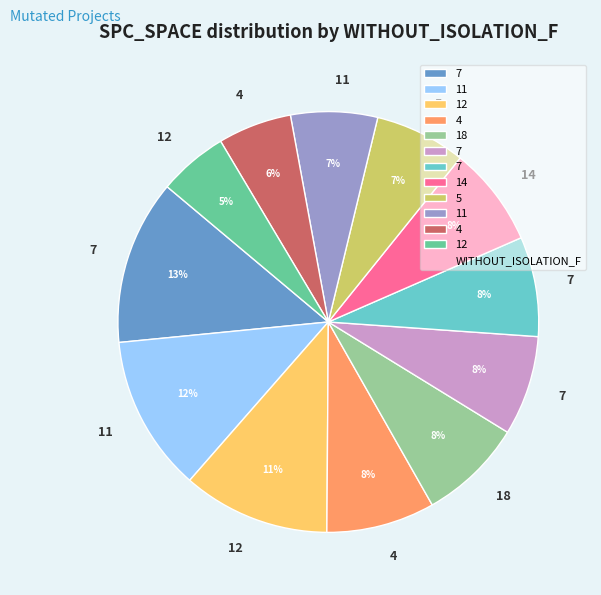

Is there a majority slice in this chart?

No